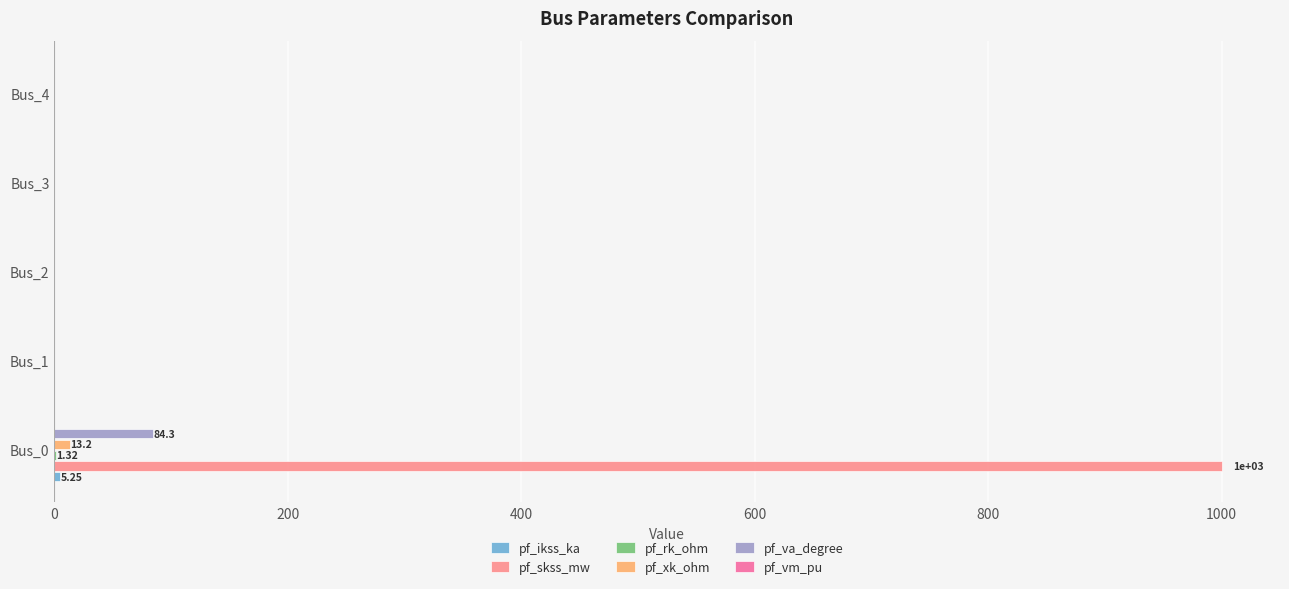

Which series has the largest total across all categories?

pf_skss_mw